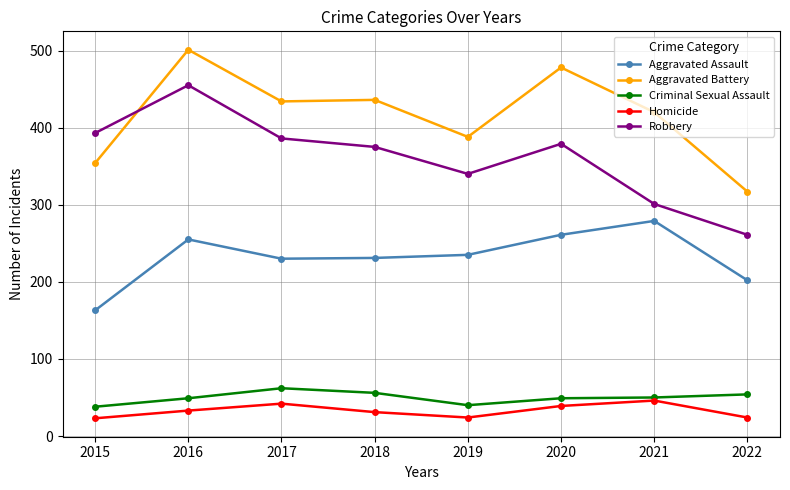

True or false: Robbery and Homicide cross at least once.

False